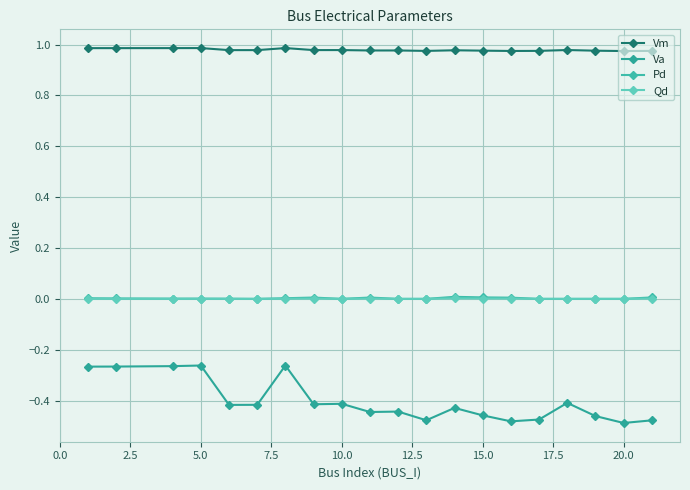

Which series has the widest spread of values?

Va